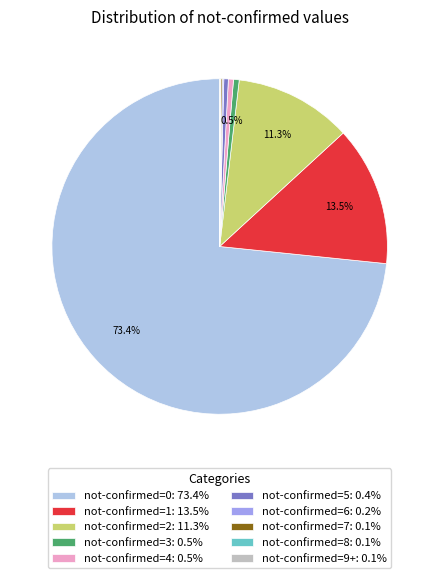

Is the sum of not-confirmed=0: 73.4% and not-confirmed=1: 13.5% greater than half?

Yes